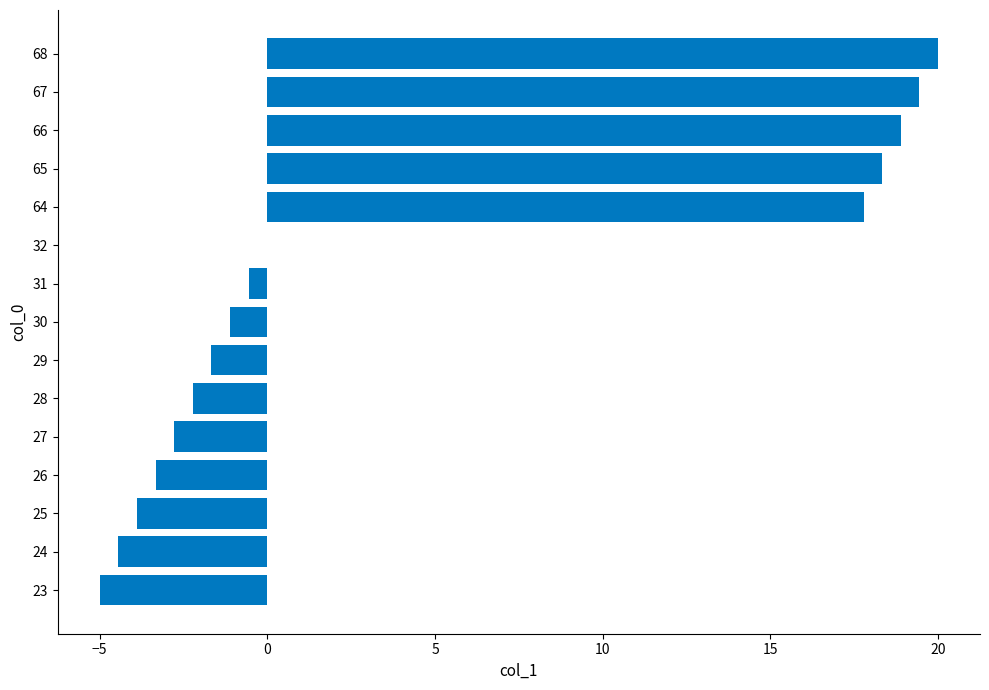

At which label is the value closest to 7?

32